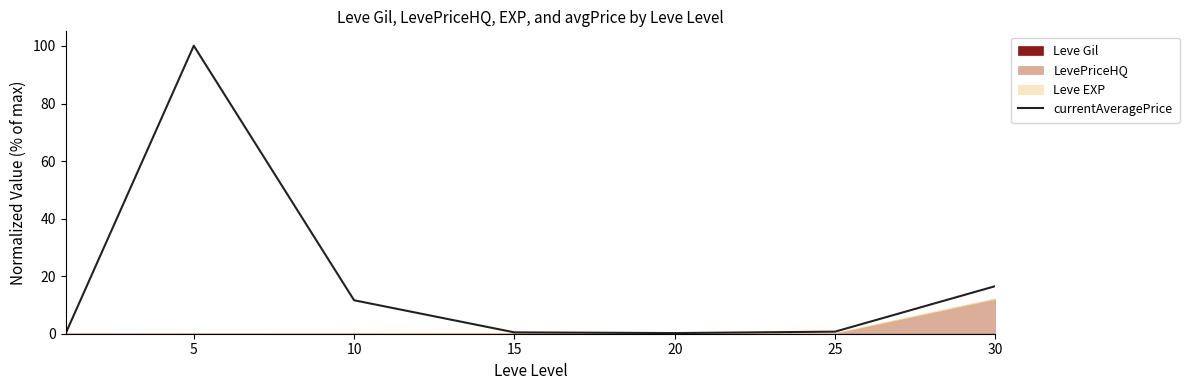

At which label is currentAveragePrice closest to 50?

30